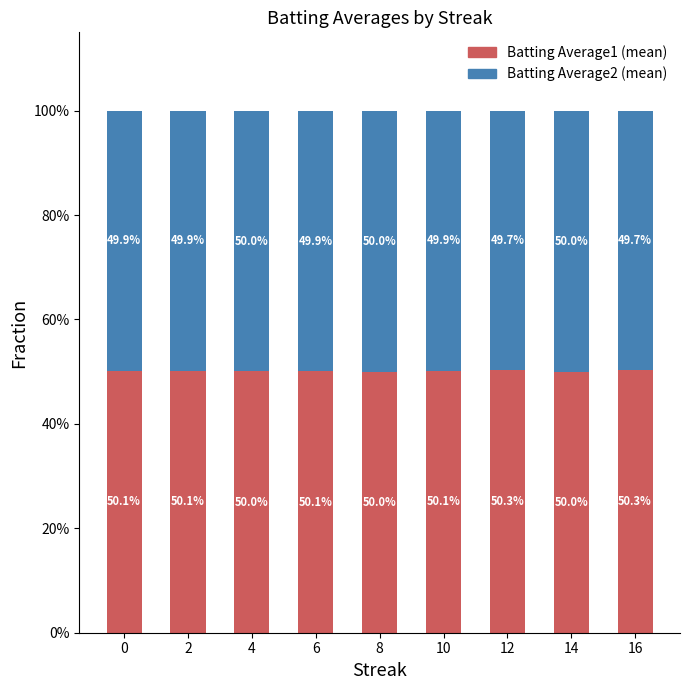

What are all the series names shown in the legend?

Batting Average1 (mean), Batting Average2 (mean)